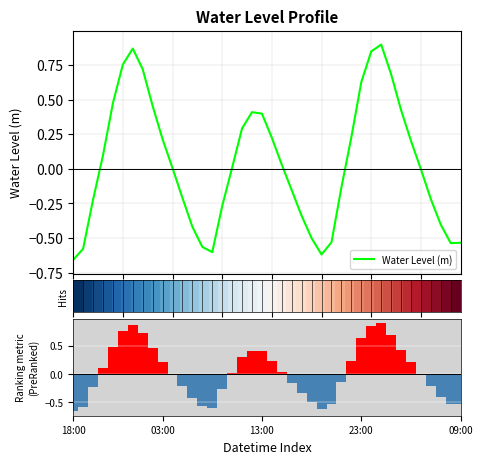

Is the value of Ranking metric scores at 13:00 greater than the value of Water Level (m) at 23:00?

No